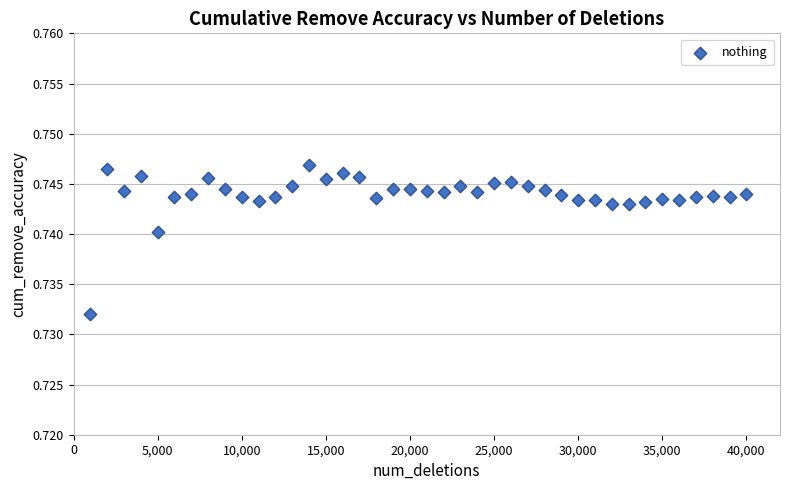

What is the range of X values (max minus min)?

39000.0